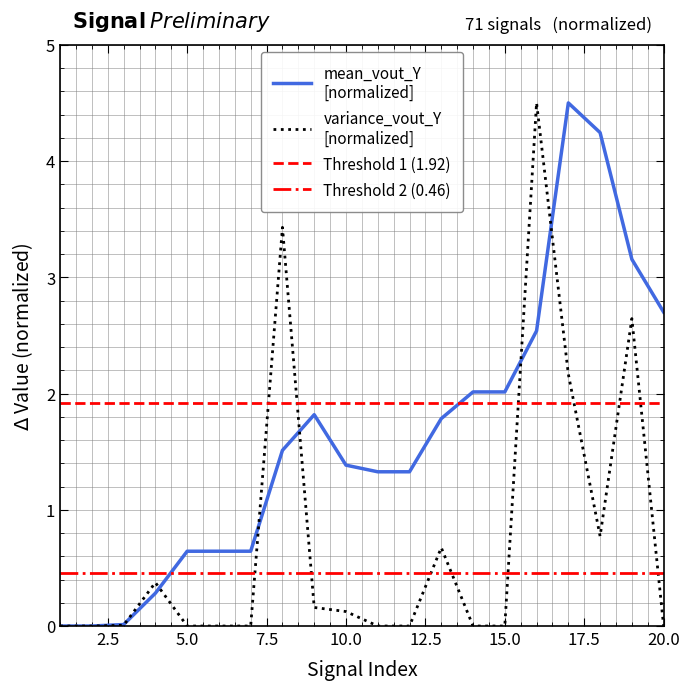

What is the sum of the variance_vout_Y values at 8 and 4?

3.8